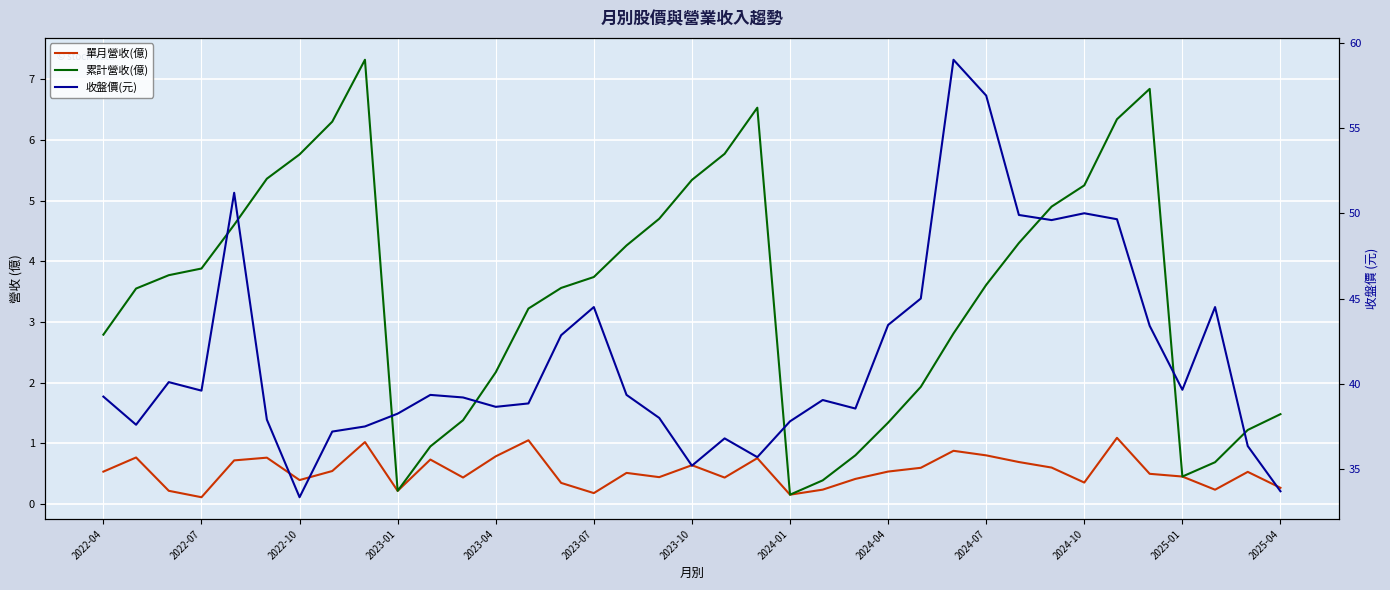

What is the sum of the 累計營收(億) values at 22 and 2022-04?

3.2